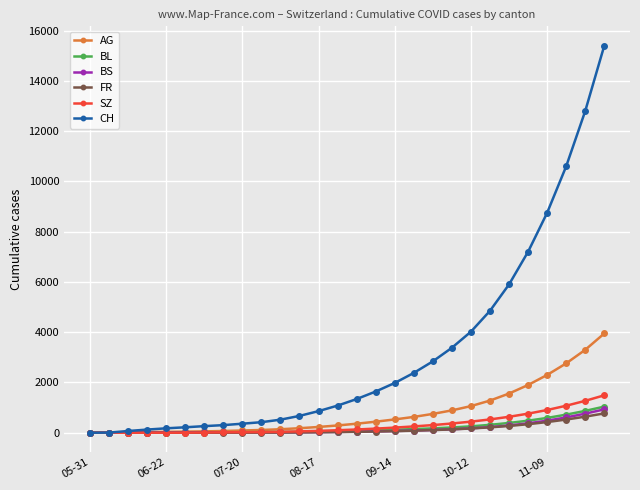

Which series has the widest spread of values?

CH